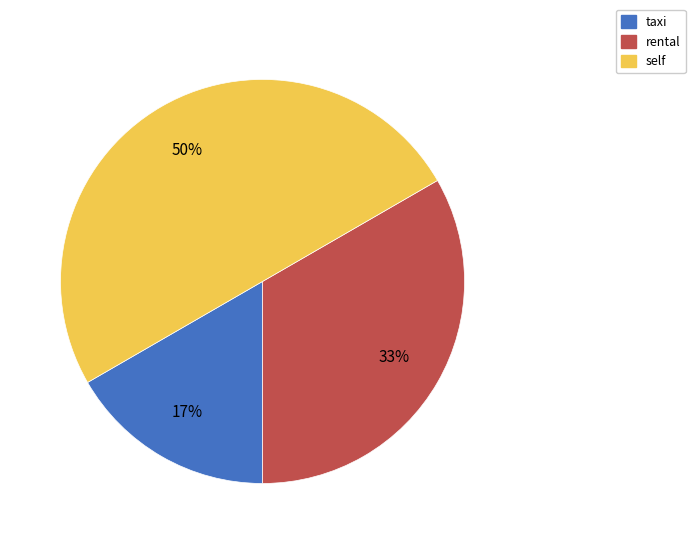

Rank the categories by value from lowest to highest.

taxi, rental, self